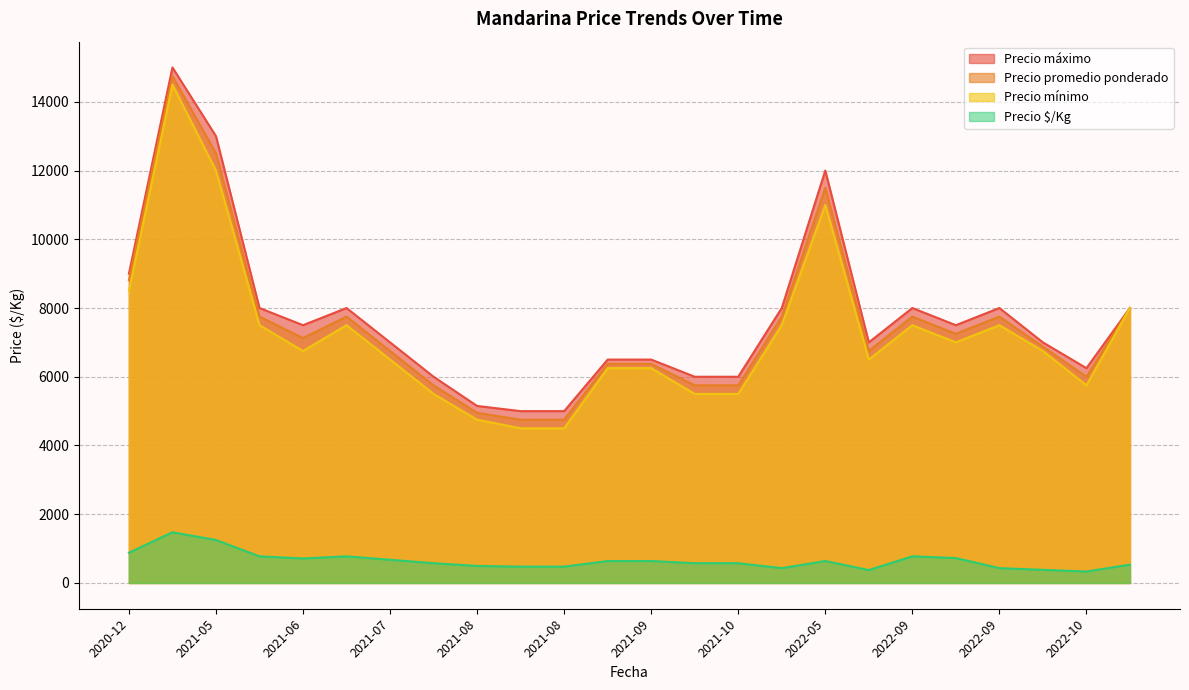

Which series has the largest total across all categories?

Precio máximo